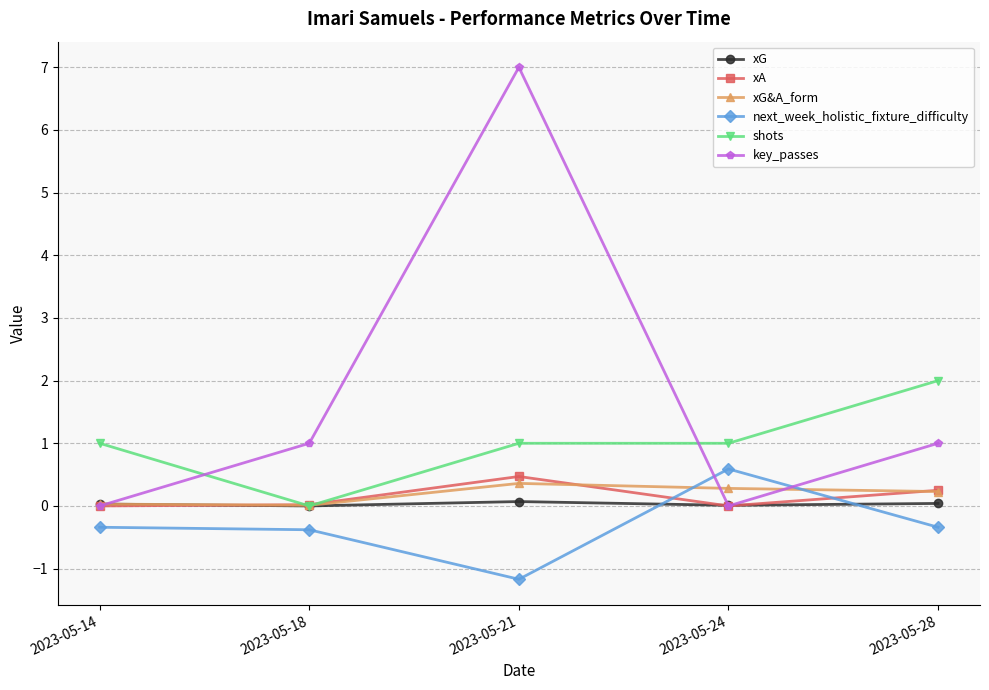

Which series has the largest range (max minus min)?

key_passes